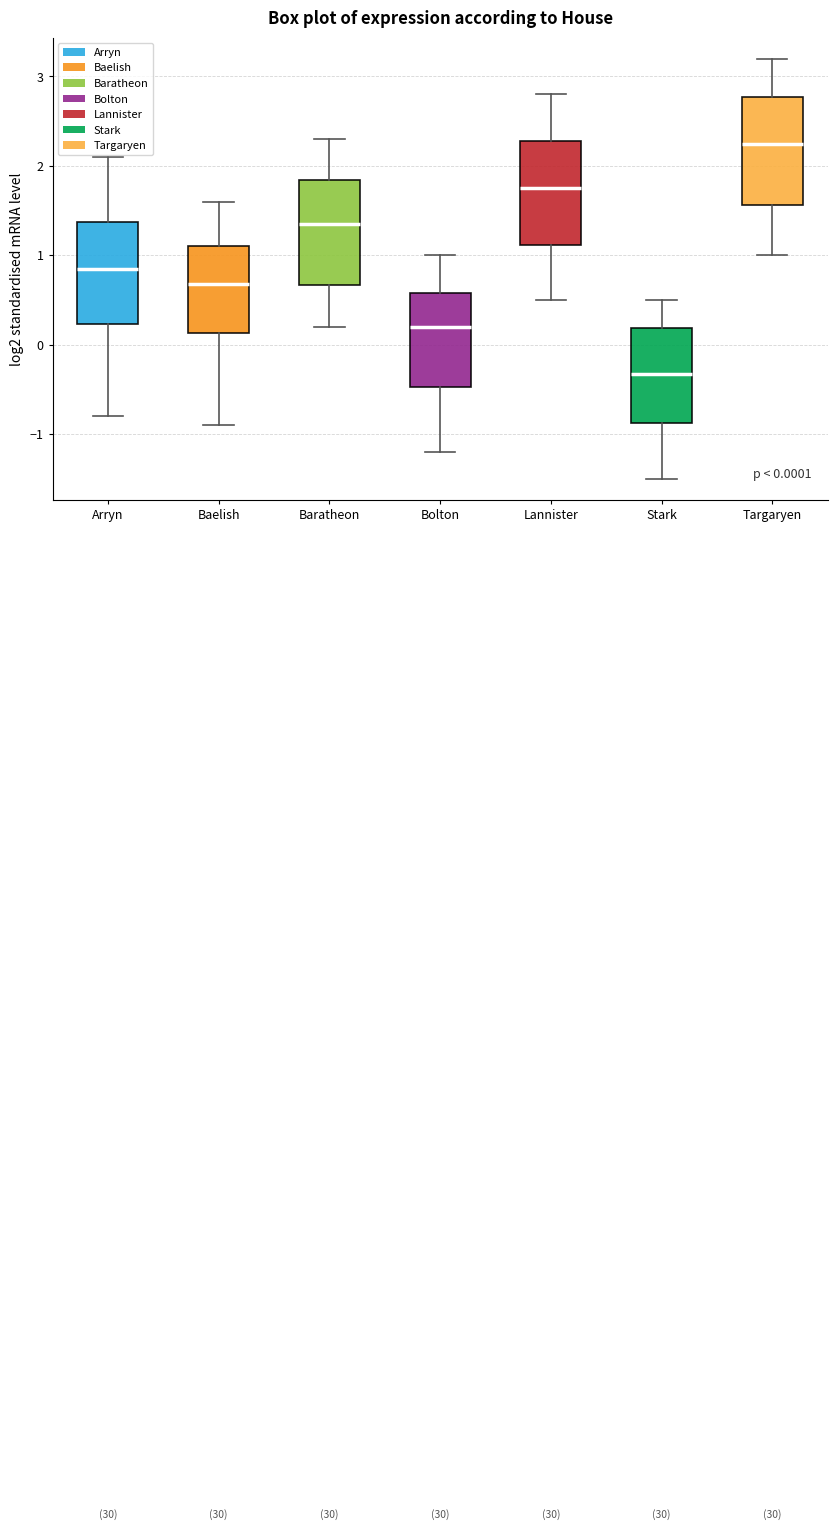

Which box has the highest median line?

Targaryen